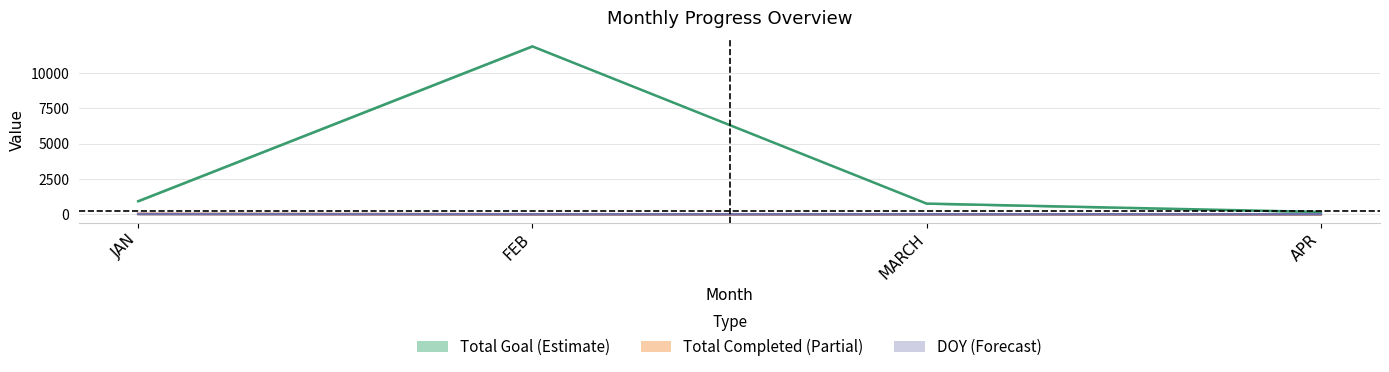

Read the Total Goal (Estimate) value at MARCH.

753